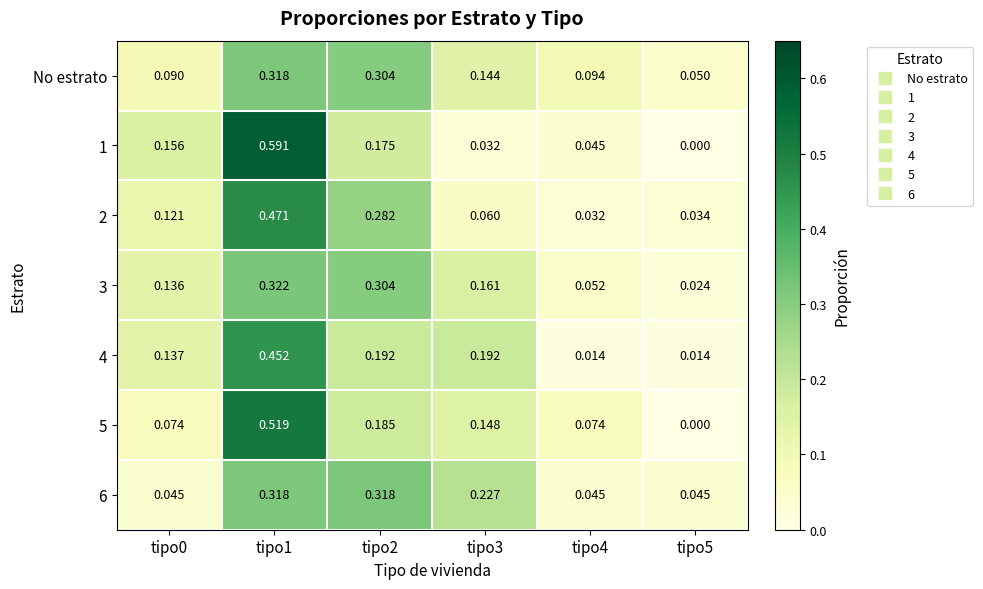

Is the value of 3 at tipo3 greater than the value of 5 at tipo3?

Yes